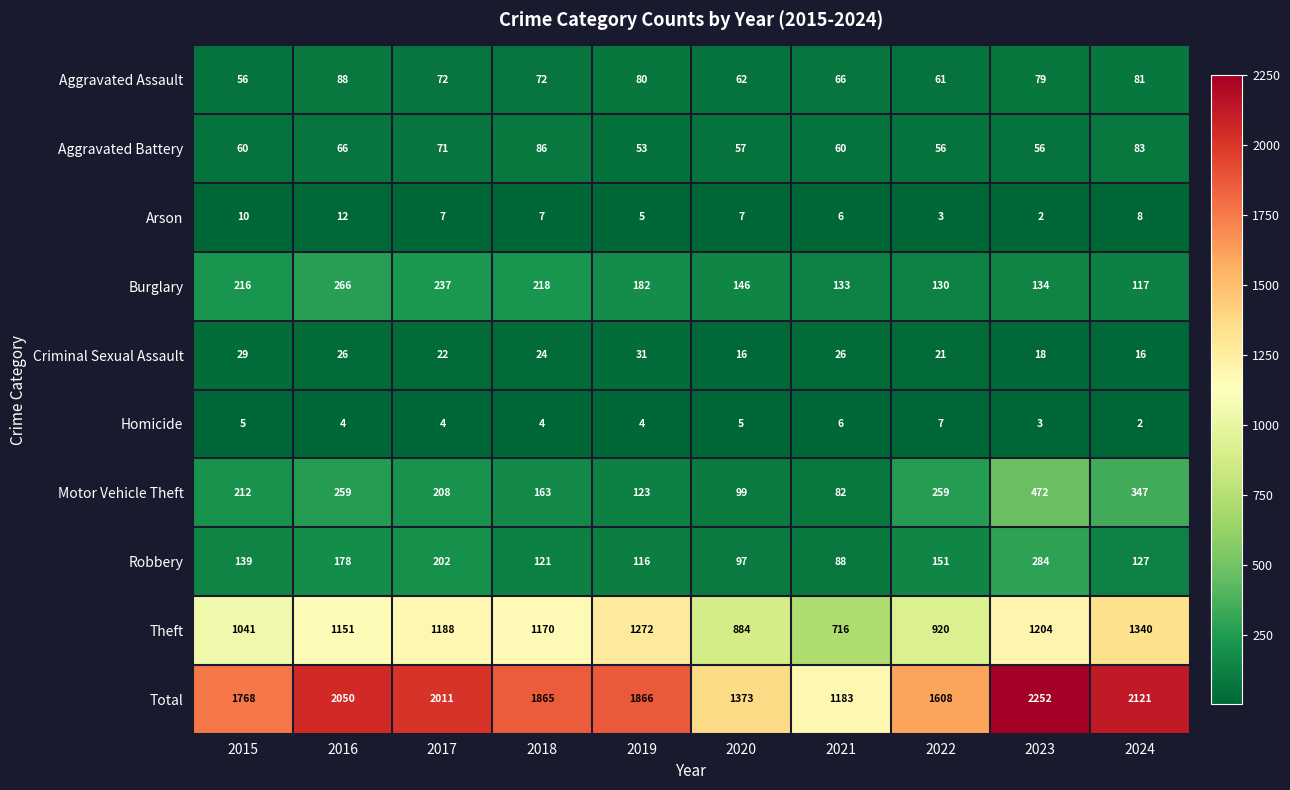

What is the greatest value displayed?

2252